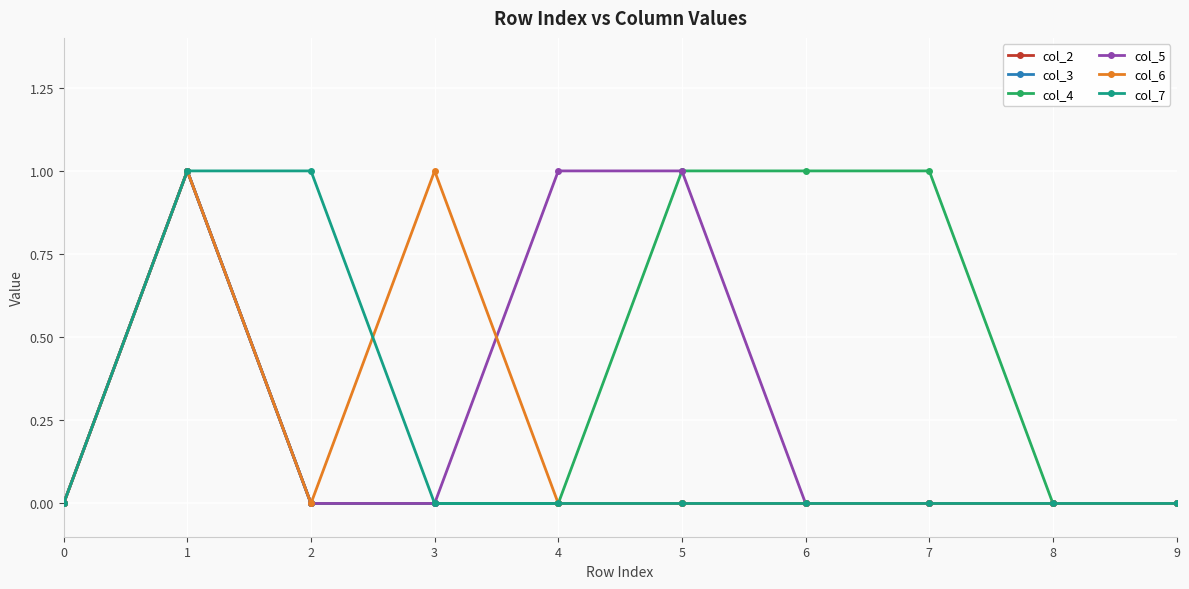

Is this an area chart (filled region under the line)?

No